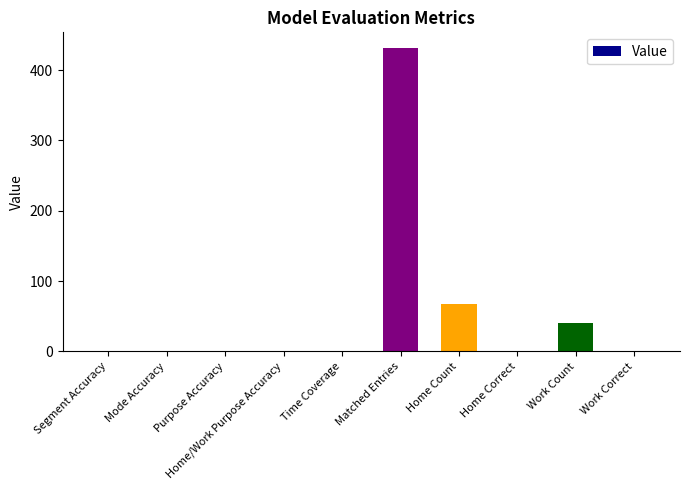

What is the average value?

54.1